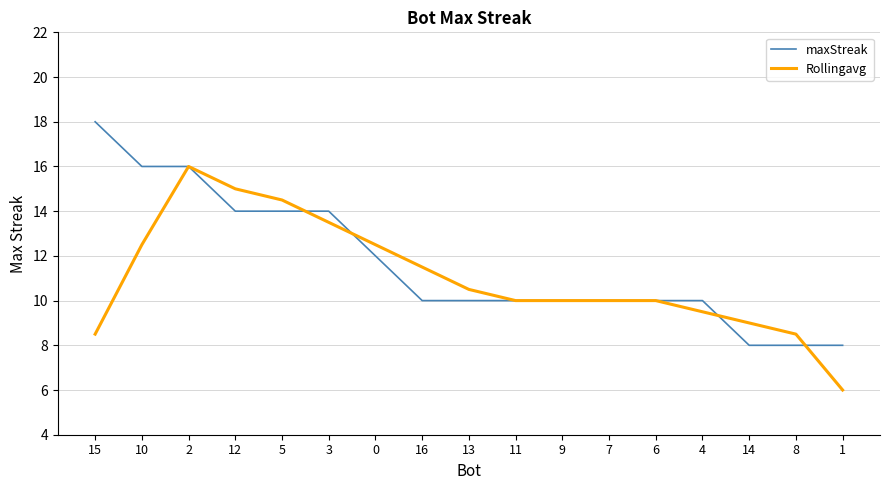

Reading left to right, transcribe all the data shown in this chart.

maxStreak: 15=18.0	10=16.0	2=16.0	12=14.0	5=14.0	3=14.0	0=12.0	16=10.0	13=10.0	11=10.0	9=10.0	7=10.0	6=10.0	4=10.0	14=8.0	8=8.0	1=8.0
Rollingavg: 15=8.5	10=12.5	2=16.0	12=15.0	5=14.5	3=13.5	0=12.5	16=11.5	13=10.5	11=10.0	9=10.0	7=10.0	6=10.0	4=9.5	14=9.0	8=8.5	1=6.0